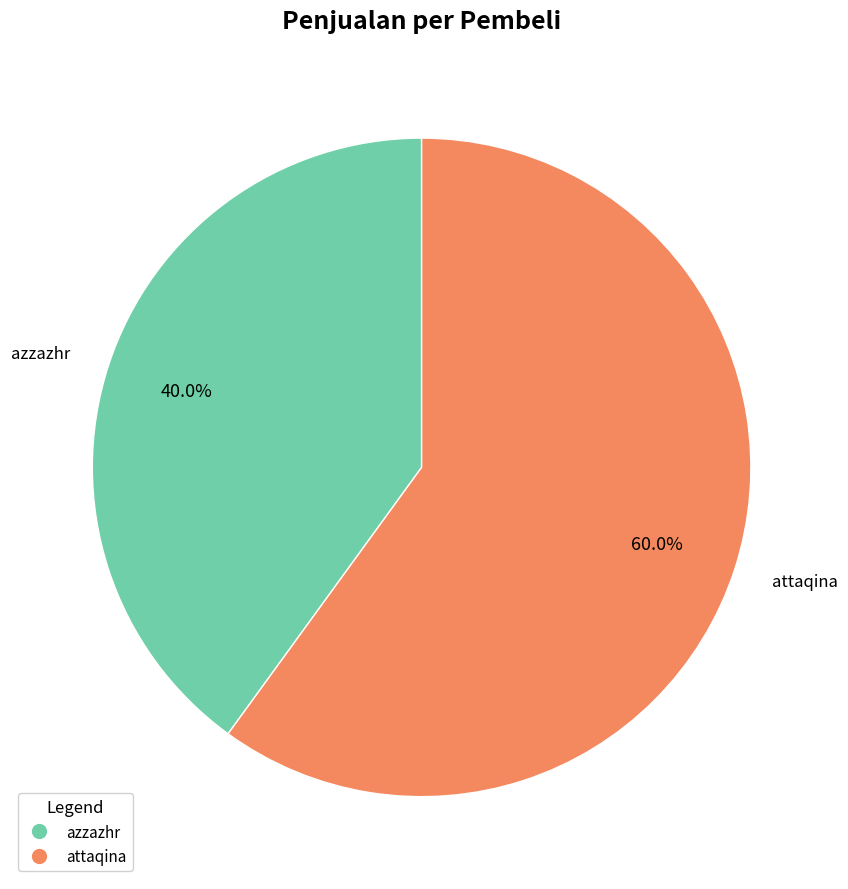

What is the majority slice?

attaqina